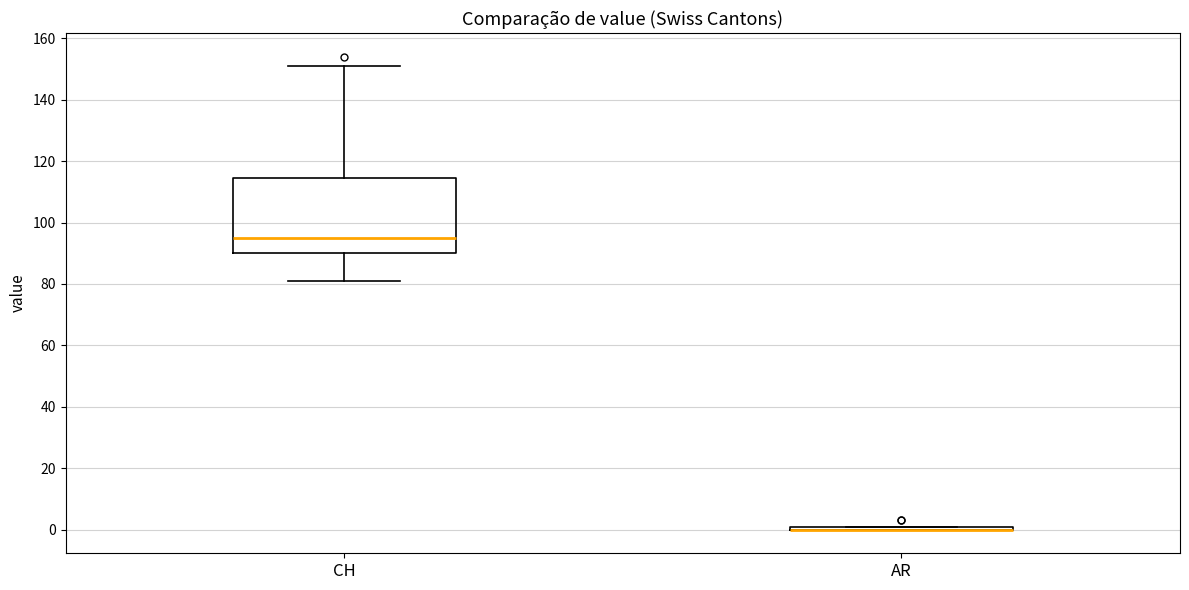

Reading left to right, transcribe this box plot: for each box, give where its median line is, the range the box spans, and where its two whiskers end, as read against the y-axis. The values are not printed on the chart, so give them approximately, as read against the axis.

CH: median 96, box 90 to 114, whiskers 82 to 152
AR: box collapsed to a line at 0, whiskers 0 to 2